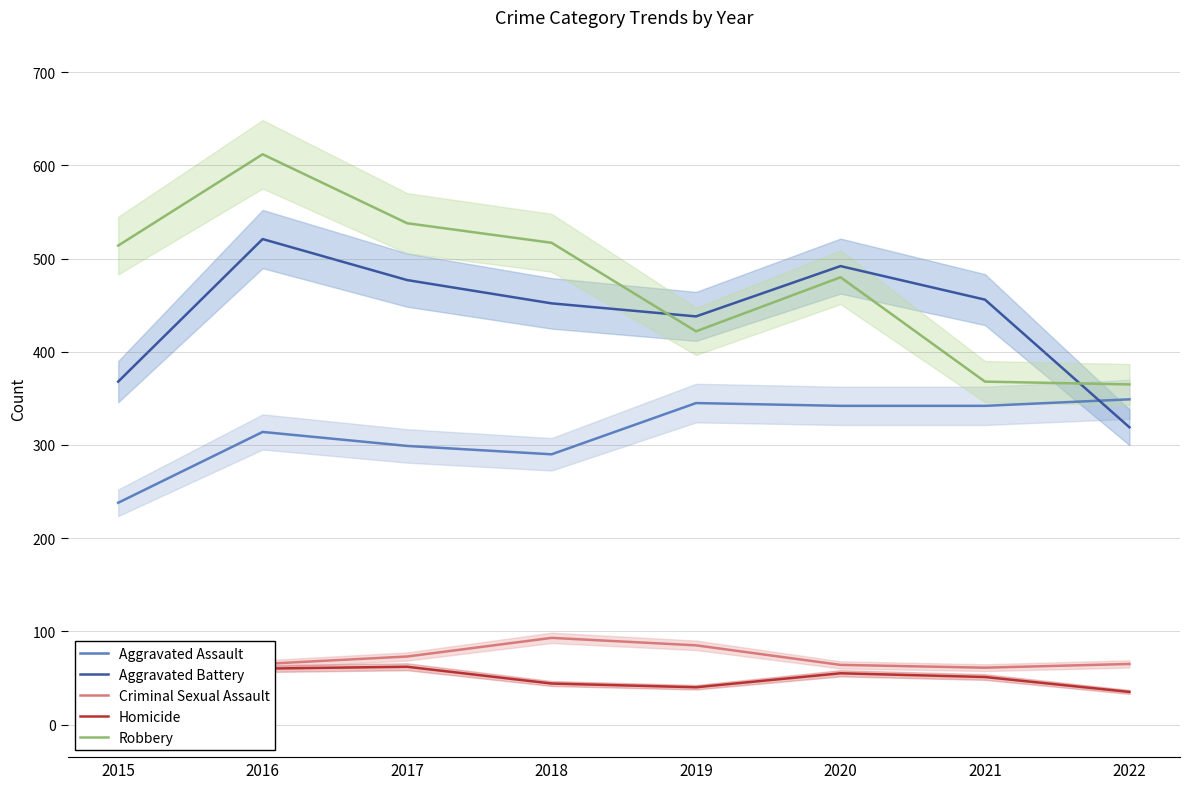

Where is Aggravated Battery nearest to the value 420?

2019